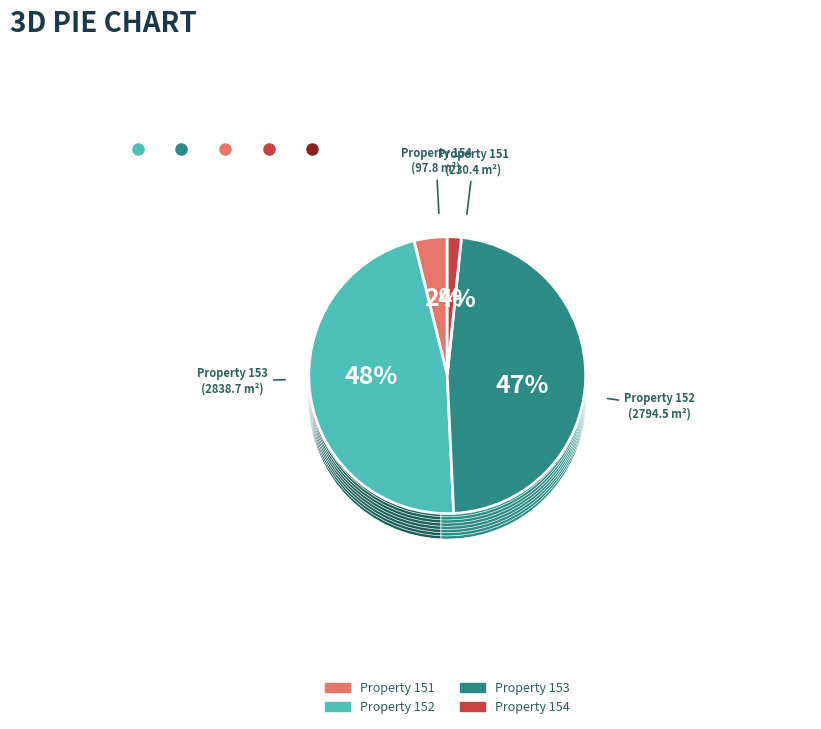

Which category has the smallest portion of the pie?

154